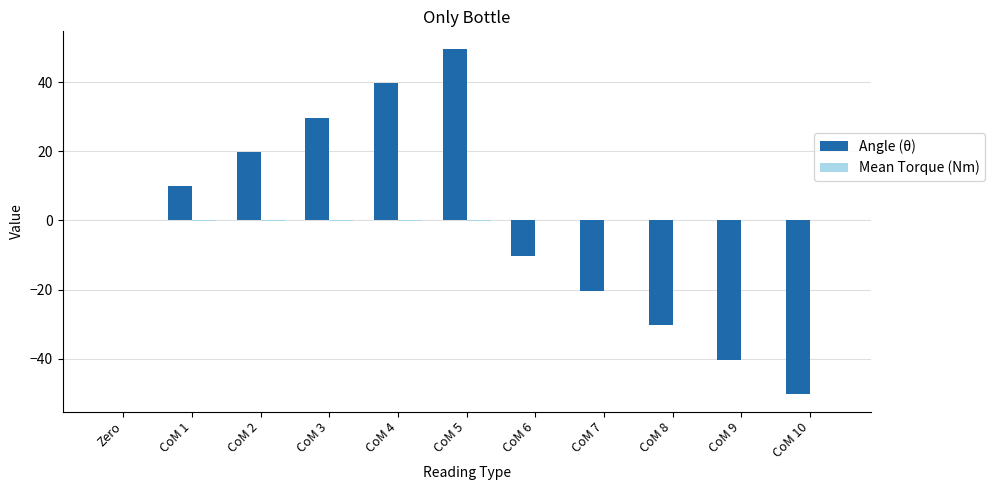

The value of Angle (θ) at CoM 7 is -34.3. True or false?

False